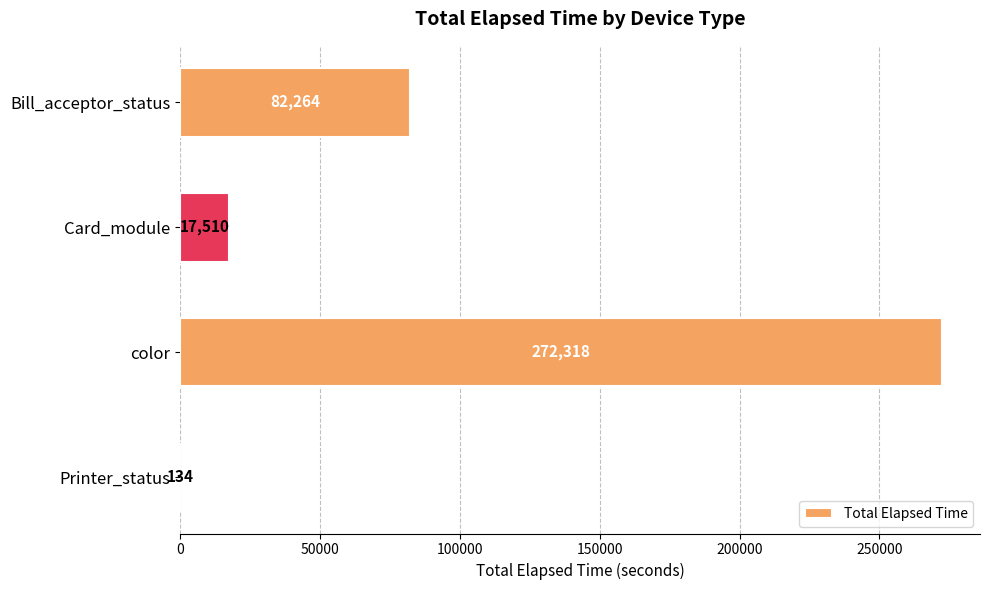

Reading top to bottom, transcribe all the data shown in this chart.

Bill_acceptor_status=82264	Card_module=17510	color=272318	Printer_status=134